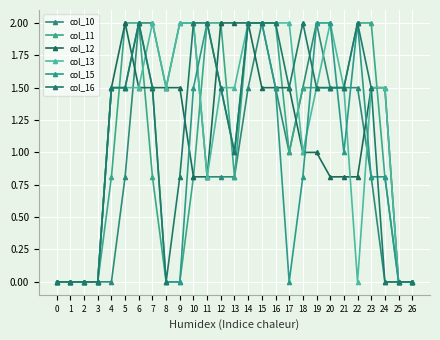

Rank the categories by col_10 value from highest to lowest.

6, 7, 9, 10, 15, 19, 8, 14, 16, 18, 20, 21, 22, 17, 5, 11, 12, 13, 23, 0, 1, 2, 3, 4, 24, 25, 26